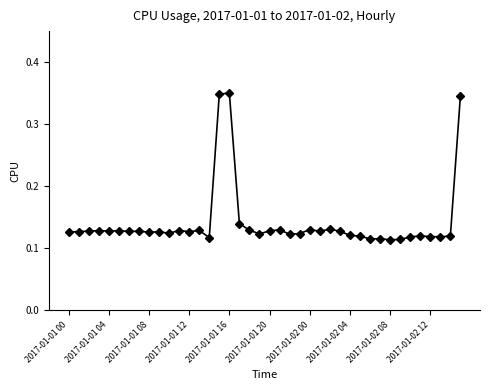

True or false: the data has more than 2 interior local peaks.

True